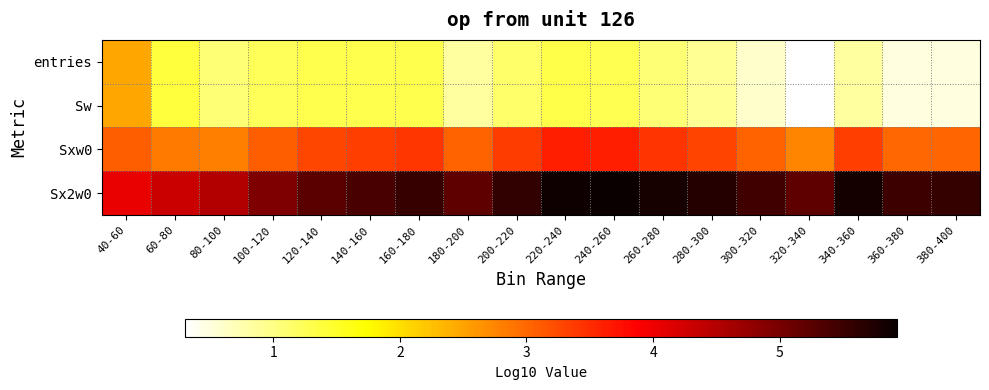

Reading left to right, what are all the values shown in this chart?

entries: 40-60=2.5	60-80=1.4	80-100=1.1	100-120=1.2	120-140=1.3	140-160=1.3	160-180=1.3	180-200=0.8	200-220=1.1	220-240=1.3	240-260=1.3	260-280=1.1	280-300=0.9	300-320=0.6	320-340=0.3	340-360=0.8	360-380=0.5	380-400=0.5
Sw: 40-60=2.5	60-80=1.4	80-100=1.1	100-120=1.2	120-140=1.3	140-160=1.3	160-180=1.3	180-200=0.8	200-220=1.1	220-240=1.3	240-260=1.3	260-280=1.1	280-300=0.9	300-320=0.6	320-340=0.3	340-360=0.8	360-380=0.5	380-400=0.5
Sxw0: 40-60=3.1	60-80=2.8	80-100=2.8	100-120=3.1	120-140=3.3	140-160=3.3	160-180=3.4	180-200=3.0	200-220=3.4	220-240=3.6	240-260=3.6	260-280=3.4	280-300=3.3	300-320=3.0	320-340=2.8	340-360=3.3	360-380=3.0	380-400=3.0
Sx2w0: 40-60=4.1	60-80=4.3	80-100=4.5	100-120=4.9	120-140=5.2	140-160=5.4	160-180=5.5	180-200=5.2	200-220=5.6	220-240=5.9	240-260=5.9	260-280=5.8	280-300=5.7	300-320=5.5	320-340=5.2	340-360=5.8	360-380=5.5	380-400=5.6